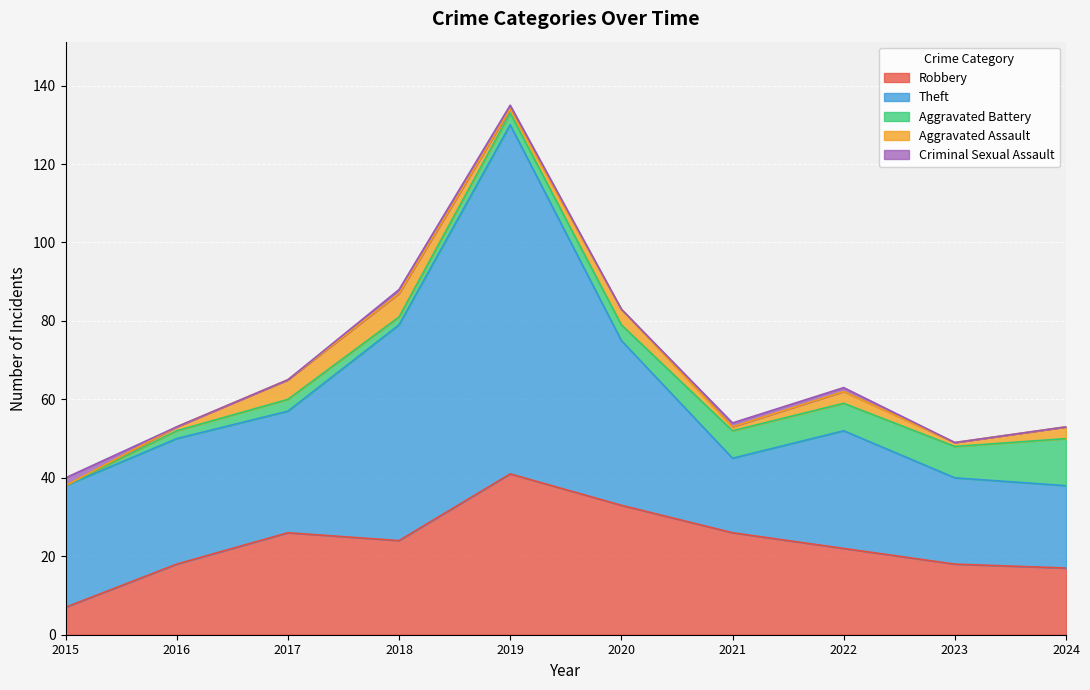

Where is the first local maximum for Aggravated Battery?

2017